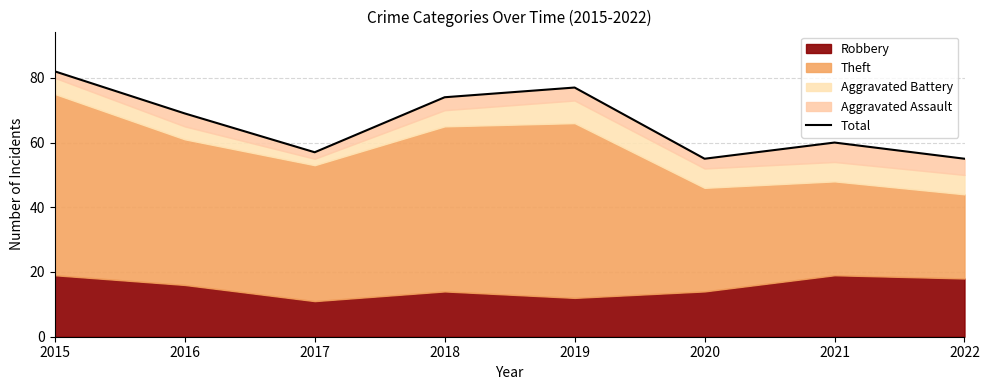

Where is the first local maximum?

2019